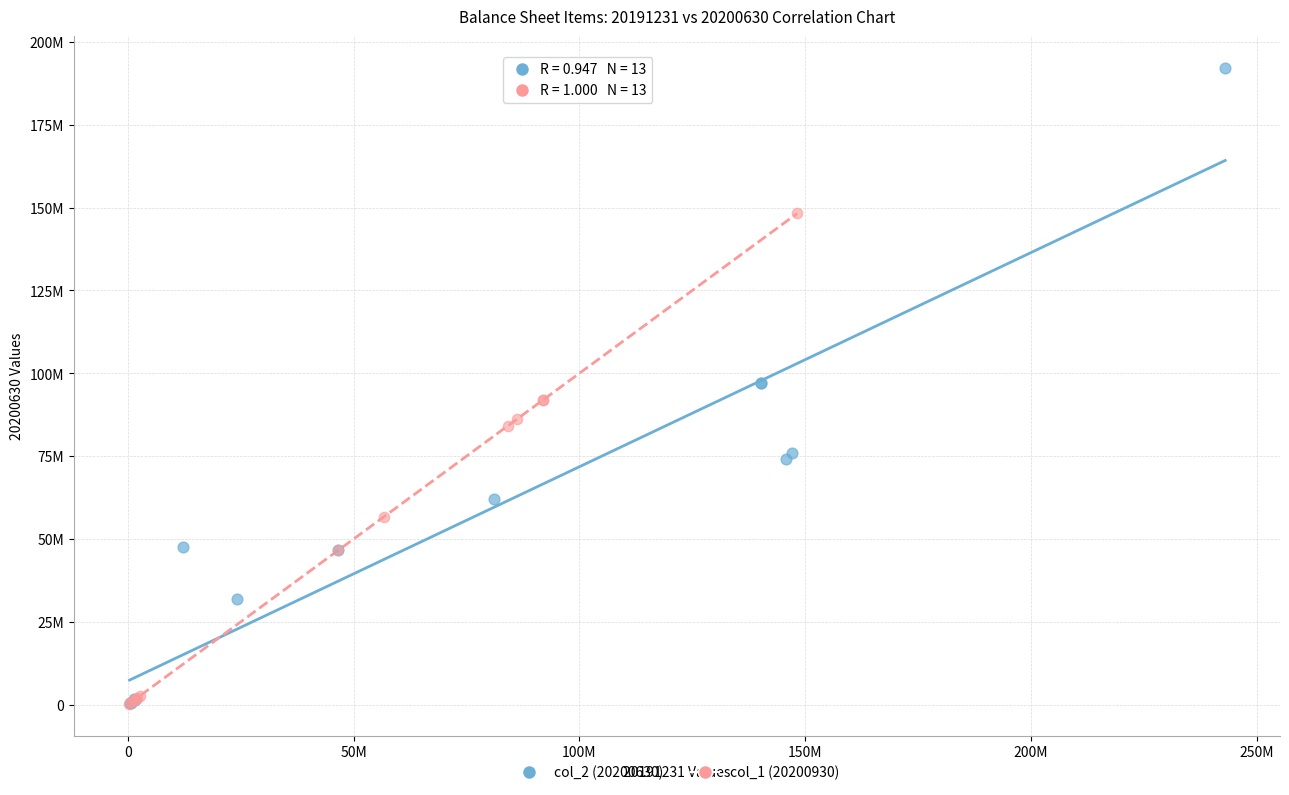

What are all the series names shown in the legend?

col_2 (20200630), col_1 (20200930)